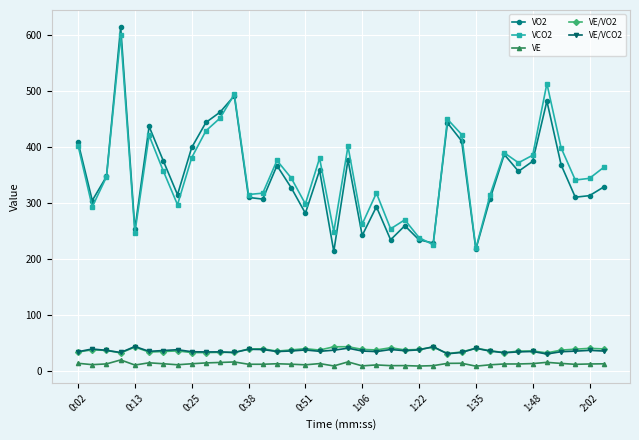

Which series has the largest range (max minus min)?

VO2